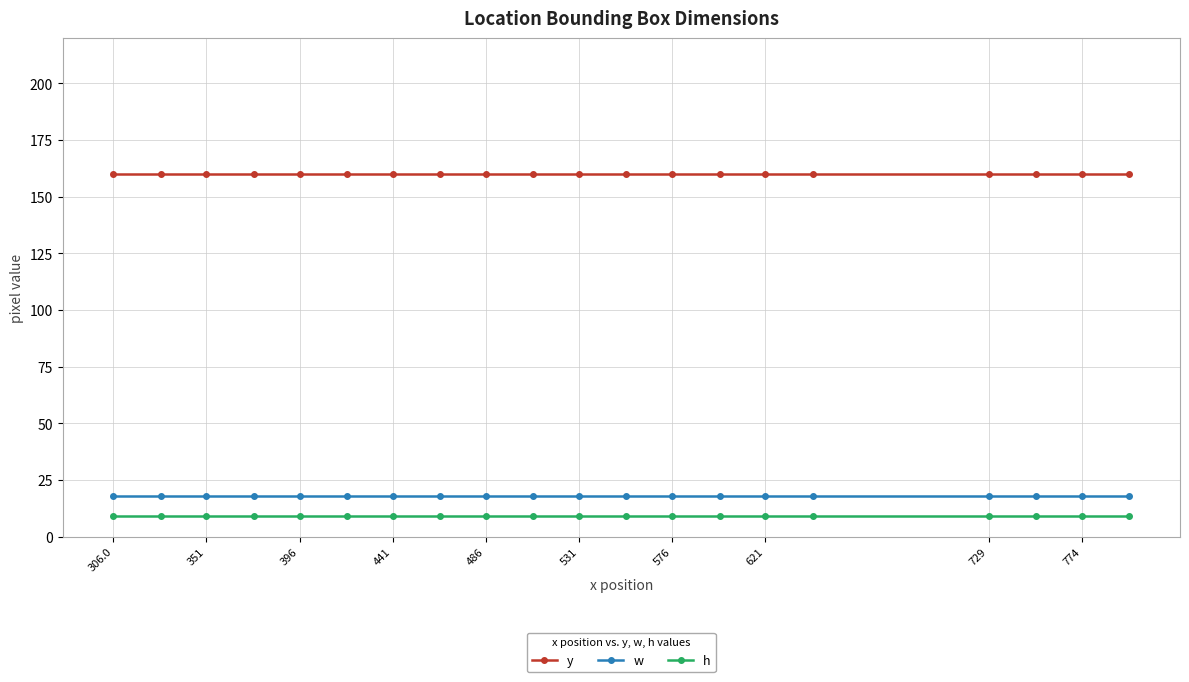

At how many categories does at least one series exceed 43?

20